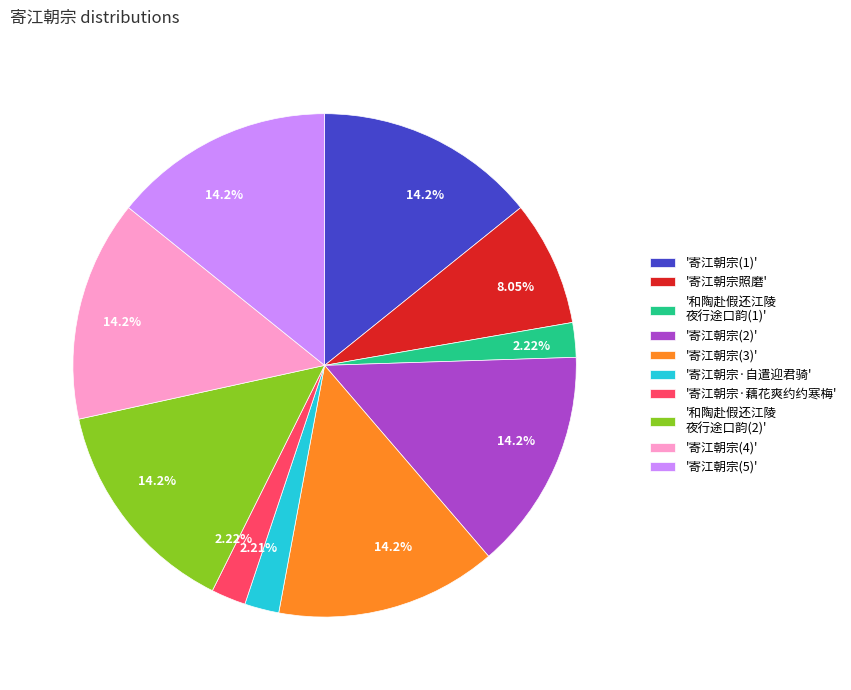

Approximately how many times larger is the value at '寄江朝宗照磨' compared to '和陶赴假还江陵 夜行途口韵(2)'?

0.6